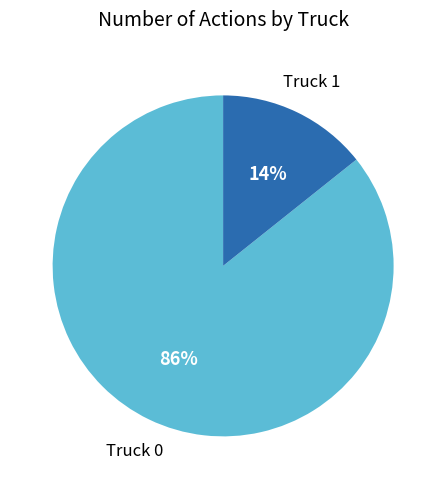

How many slices are in this pie chart?

2